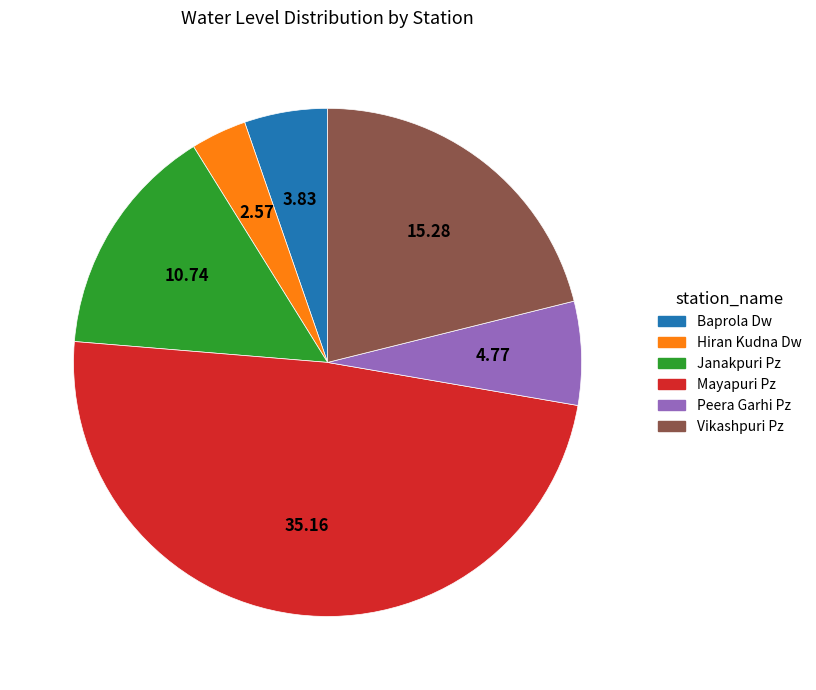

Does Peera Garhi Pz account for over 50% of the chart?

No